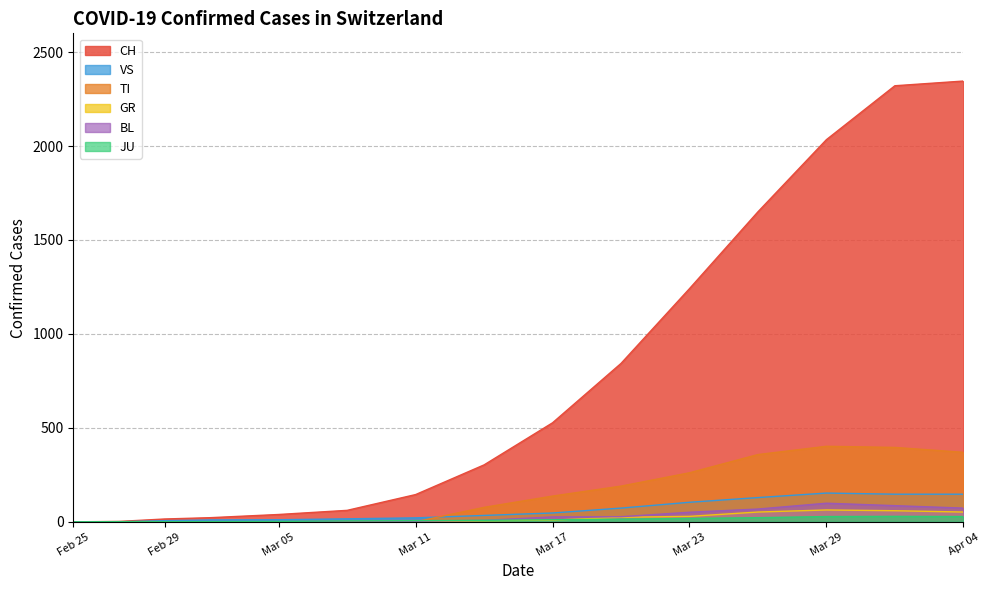

Which series has the widest spread of values?

CH